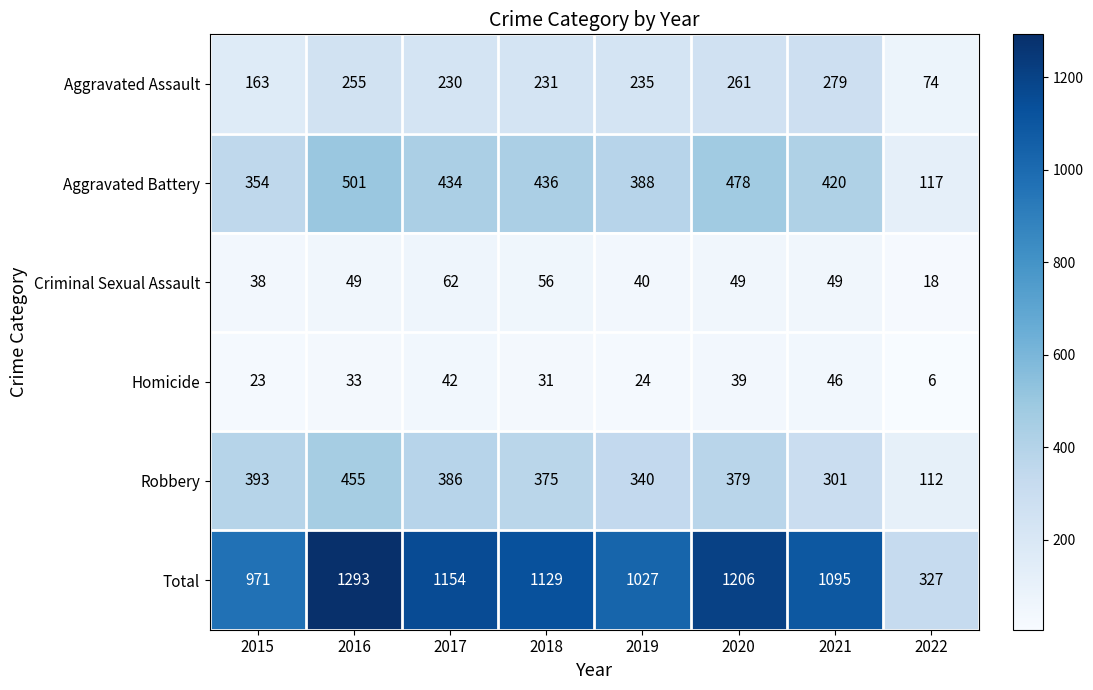

At which label does Aggravated Battery reach its peak?

2016